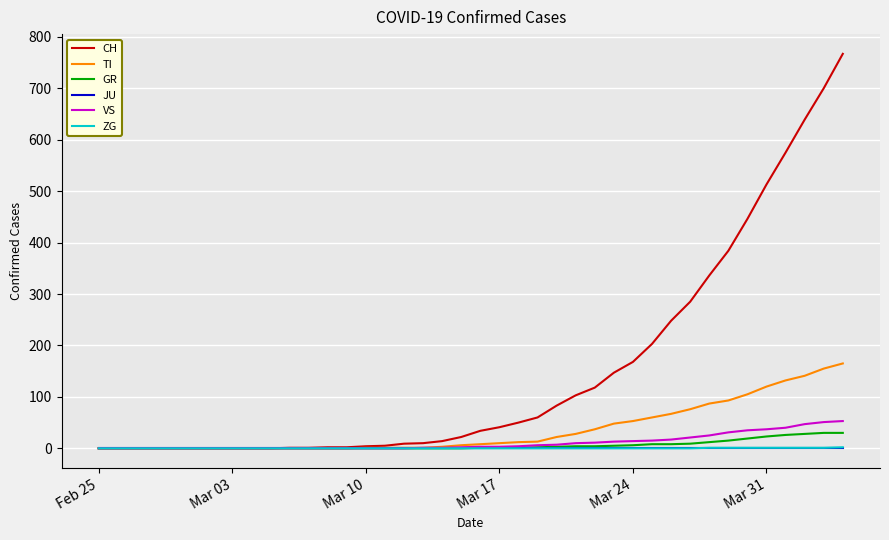

What is the highest value of the TI series?

165